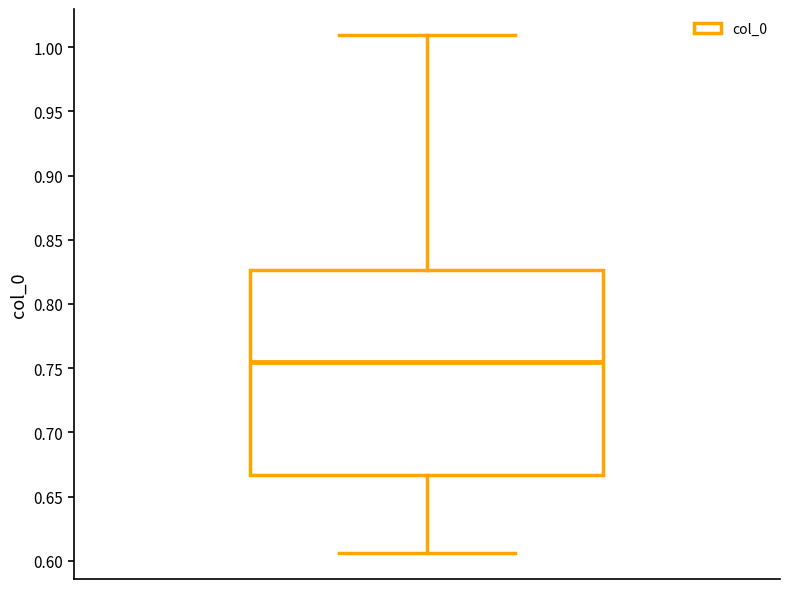

Transcribe this box plot: give where the median line is, the range the box spans, and where the two whiskers end, as read against the y-axis. The values are not printed on the chart, so give them approximately, as read against the axis.

median 0.755, box 0.665 to 0.825, whiskers 0.605 to 1.010